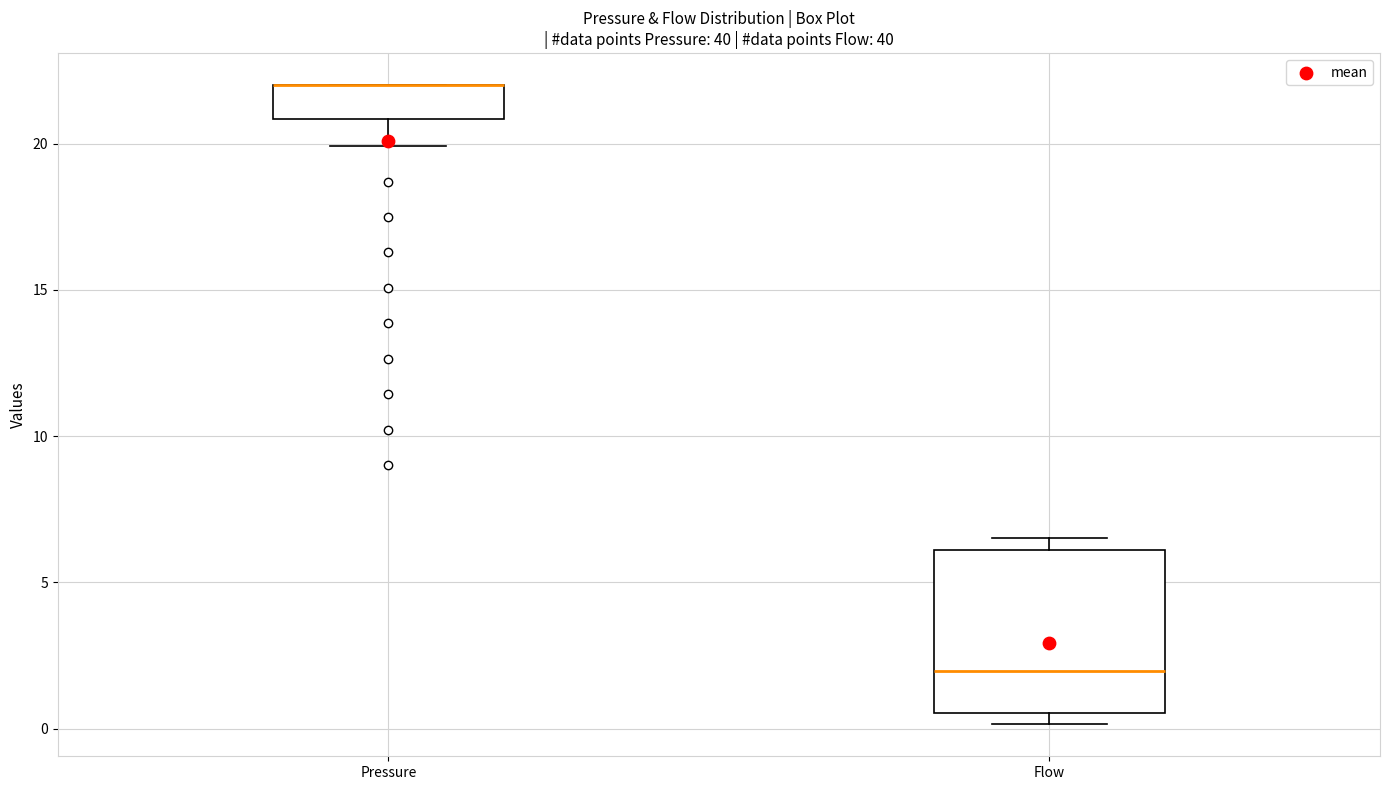

Reading left to right, transcribe this box plot: for each box, give where its median line is, the range the box spans, and where its two whiskers end, as read against the y-axis. The values are not printed on the chart, so give them approximately, as read against the axis.

Pressure: median 22.0 (drawn on the box's upper edge), box 21.0 to 22.0, whiskers 20.0 to 22.0
Flow: median 2.0, box 0.5 to 6.0, whiskers 0.0 to 6.5